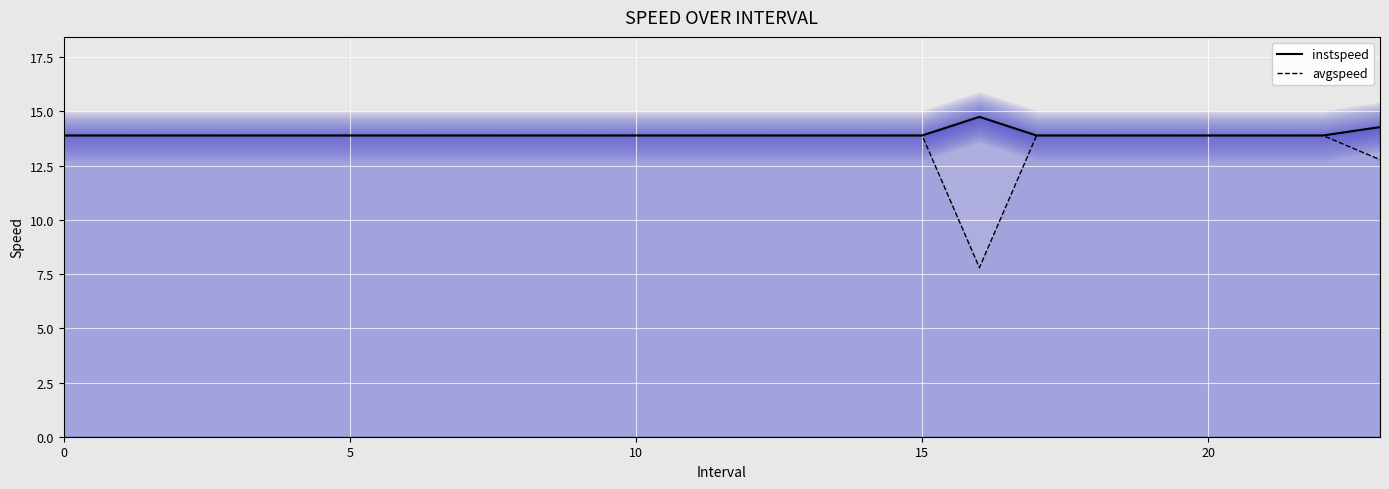

True or false: instspeed line and avgspeed line cross at least once.

False